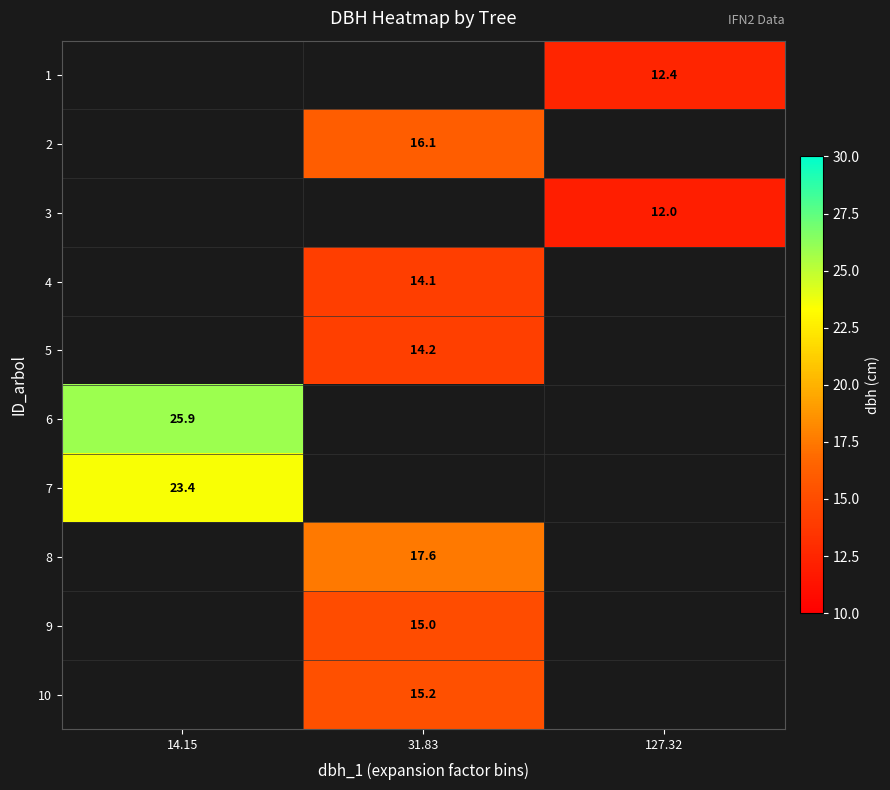

At which category does the chart reach its peak across all series?

14.15